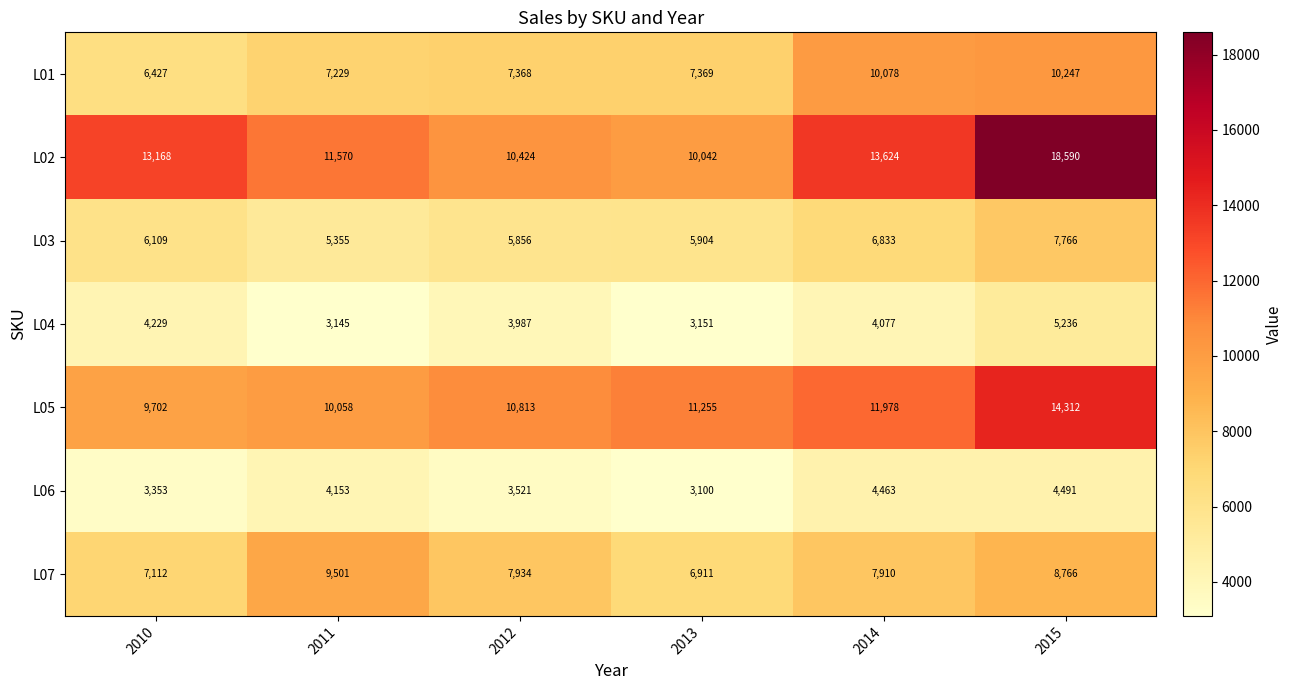

What is the approximate value of L03 at 2013?

5904